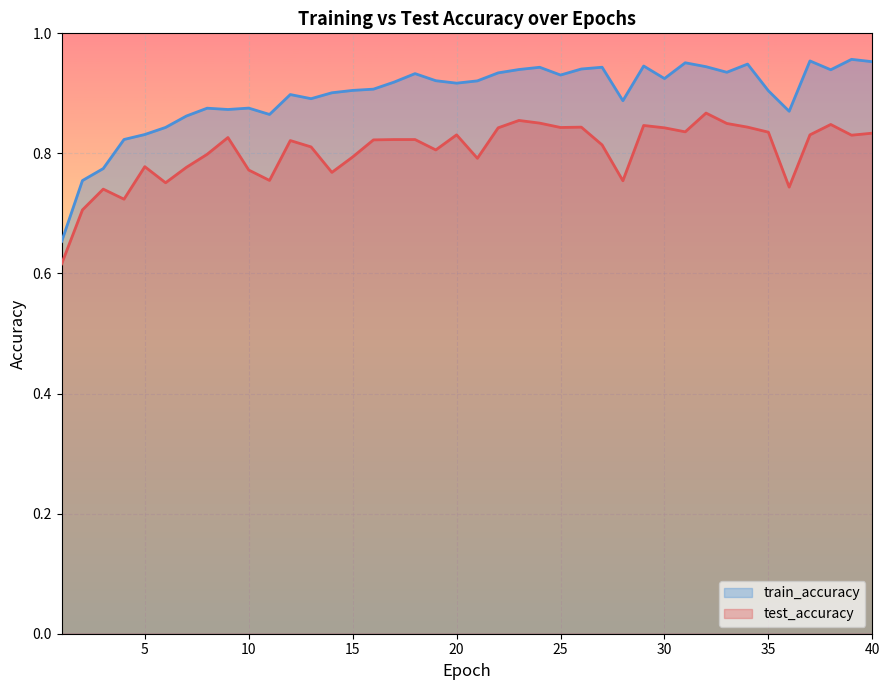

What is the difference between the highest and lowest values at 35?

0.1